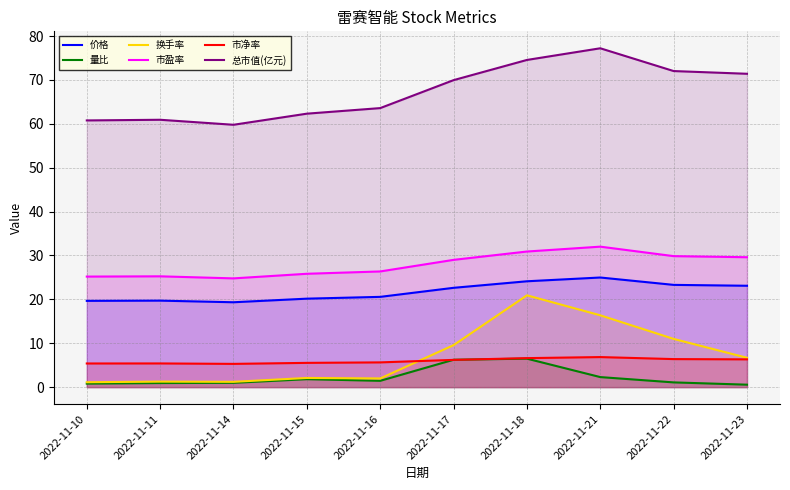

Between 2022-11-10 and 2022-11-16, which series saw the biggest shift?

总市值(亿元)